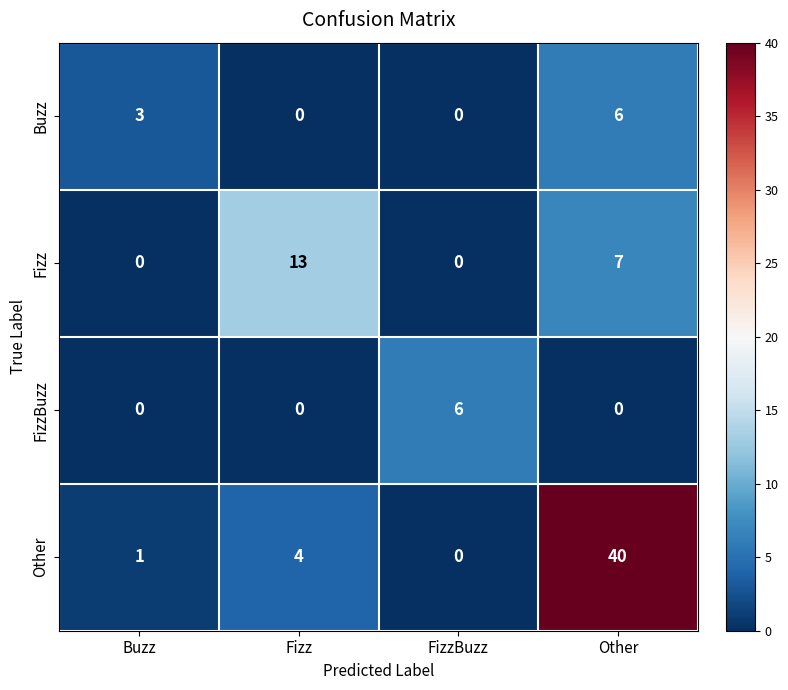

What is the maximum value for Fizz?

13